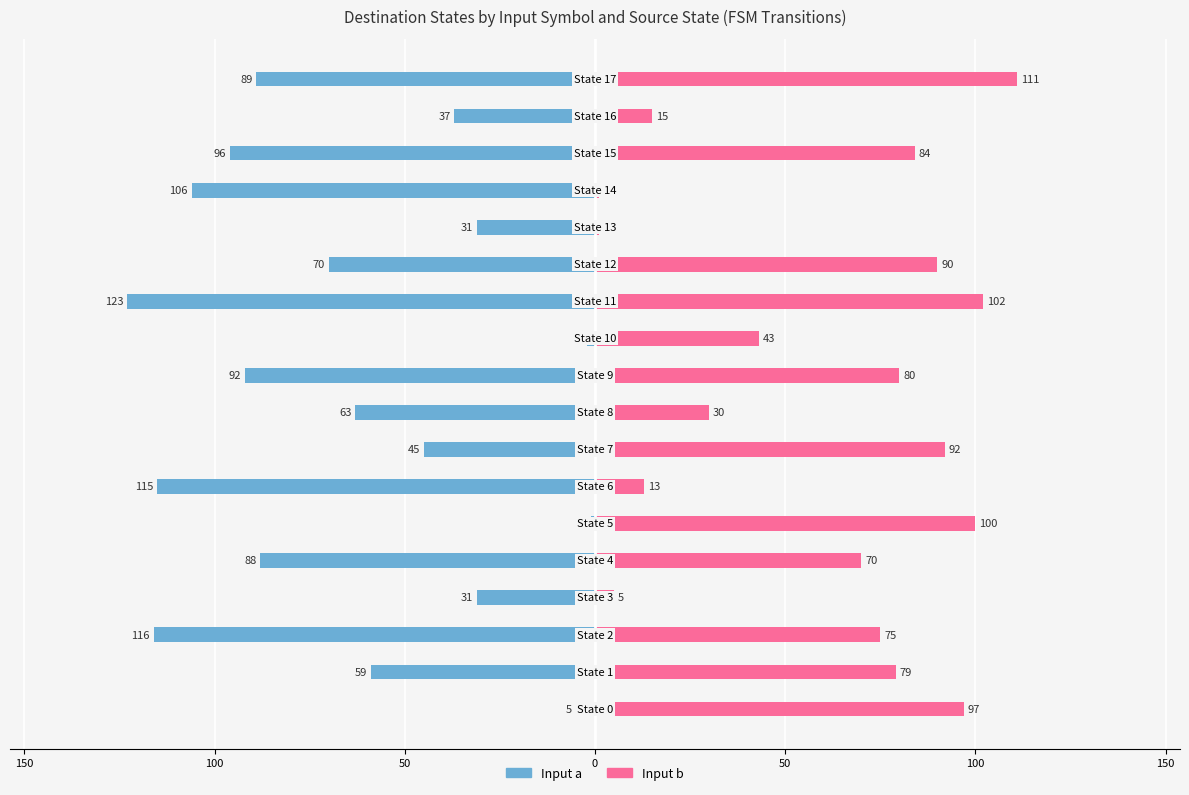

Is the value of Input a at 50 greater than the value of Input b at 150?

No